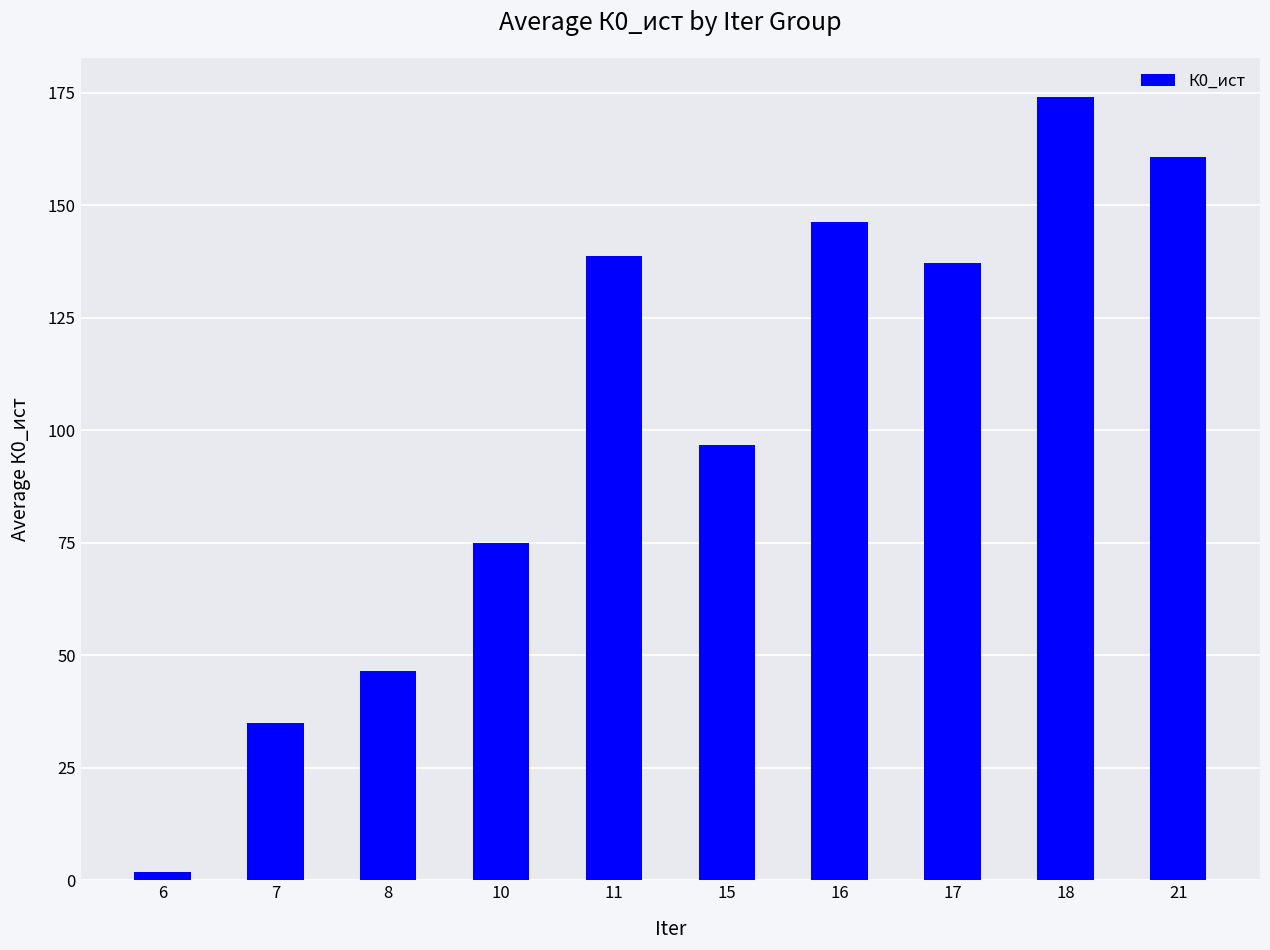

How many values exceed 137?

5